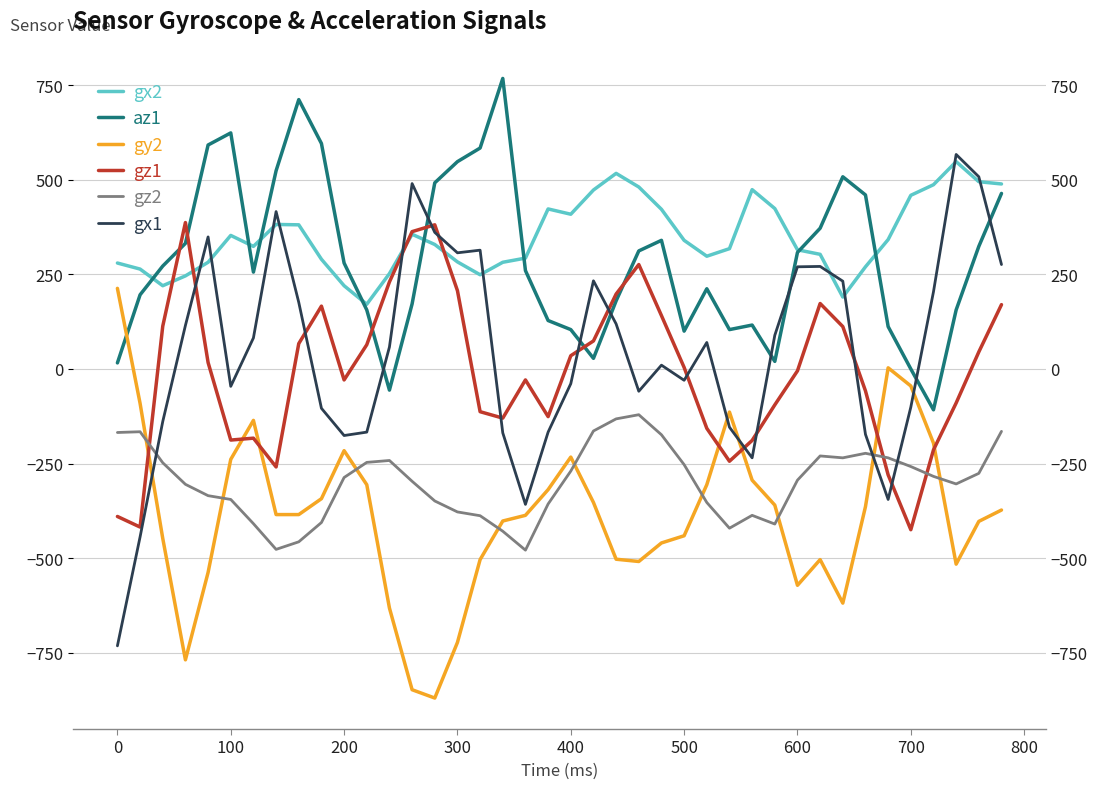

How many values in the gy2 series are below -385?

19